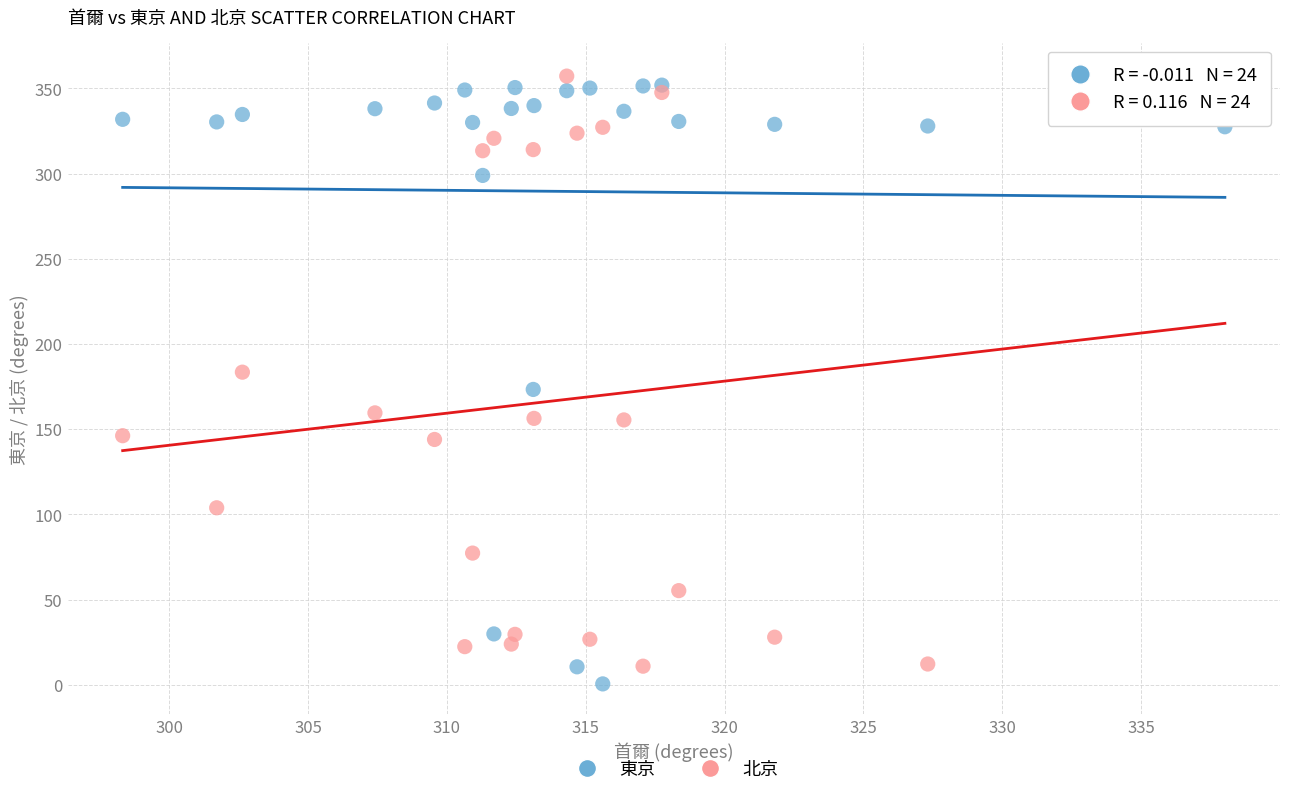

Across all data points, what is the range of X values (max minus min)?

39.7